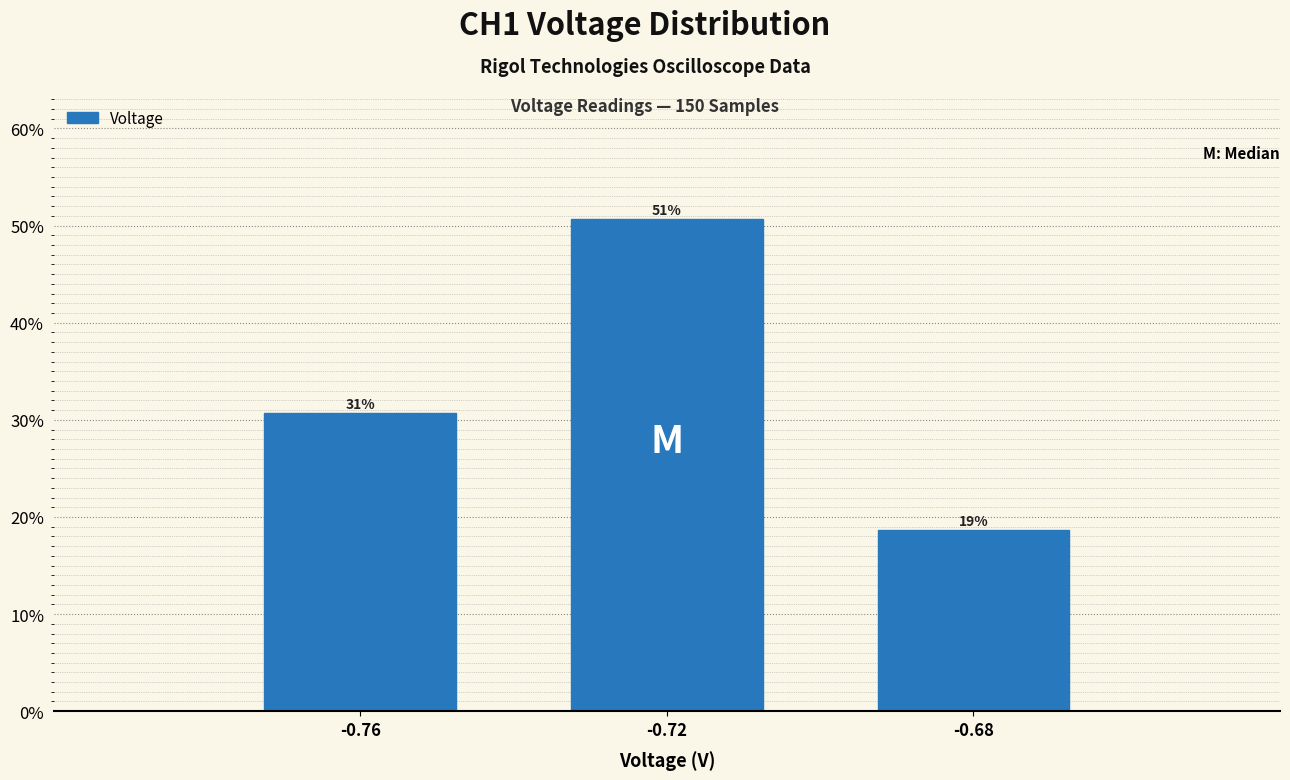

Are the bars horizontal?

No